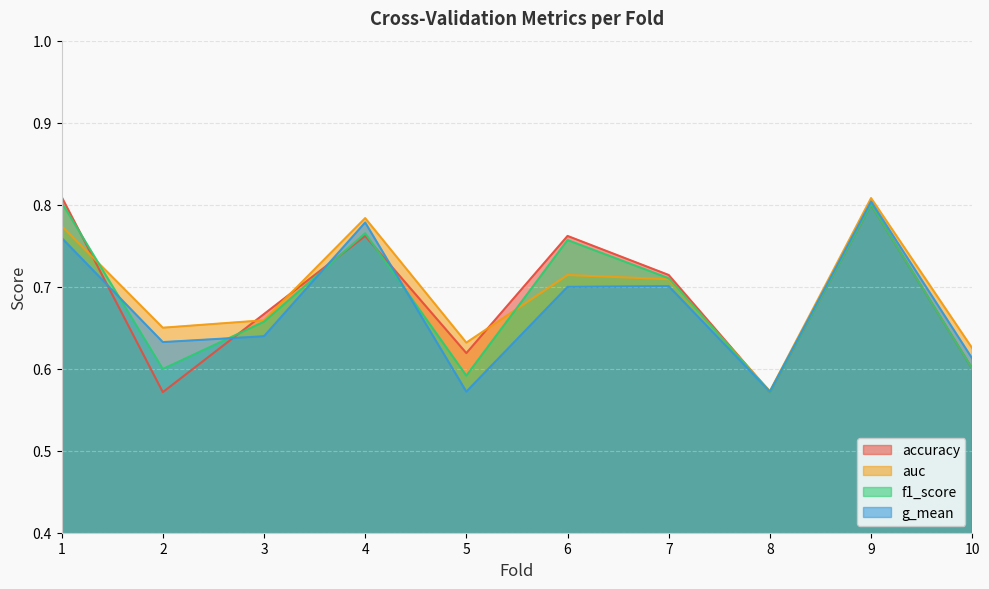

Reading right to left, list all the values displayed in this chart.

accuracy: 10=0.6	9=0.8	8=0.6	7=0.7	6=0.8	5=0.6	4=0.8	3=0.7	2=0.6	1=0.8
auc: 10=0.6	9=0.8	8=0.6	7=0.7	6=0.7	5=0.6	4=0.8	3=0.7	2=0.7	1=0.8
f1_score: 10=0.6	9=0.8	8=0.6	7=0.7	6=0.8	5=0.6	4=0.8	3=0.7	2=0.6	1=0.8
g_mean: 10=0.6	9=0.8	8=0.6	7=0.7	6=0.7	5=0.6	4=0.8	3=0.6	2=0.6	1=0.8